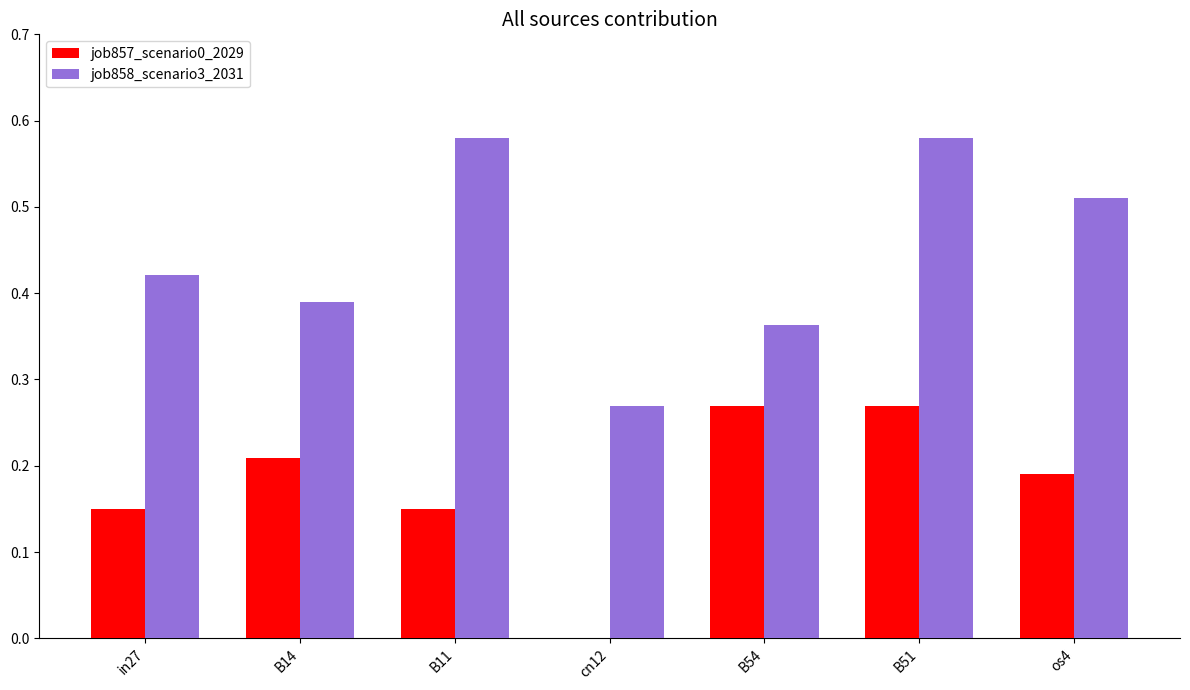

Which series changed the most between B14 and B51?

job858_scenario3_2031